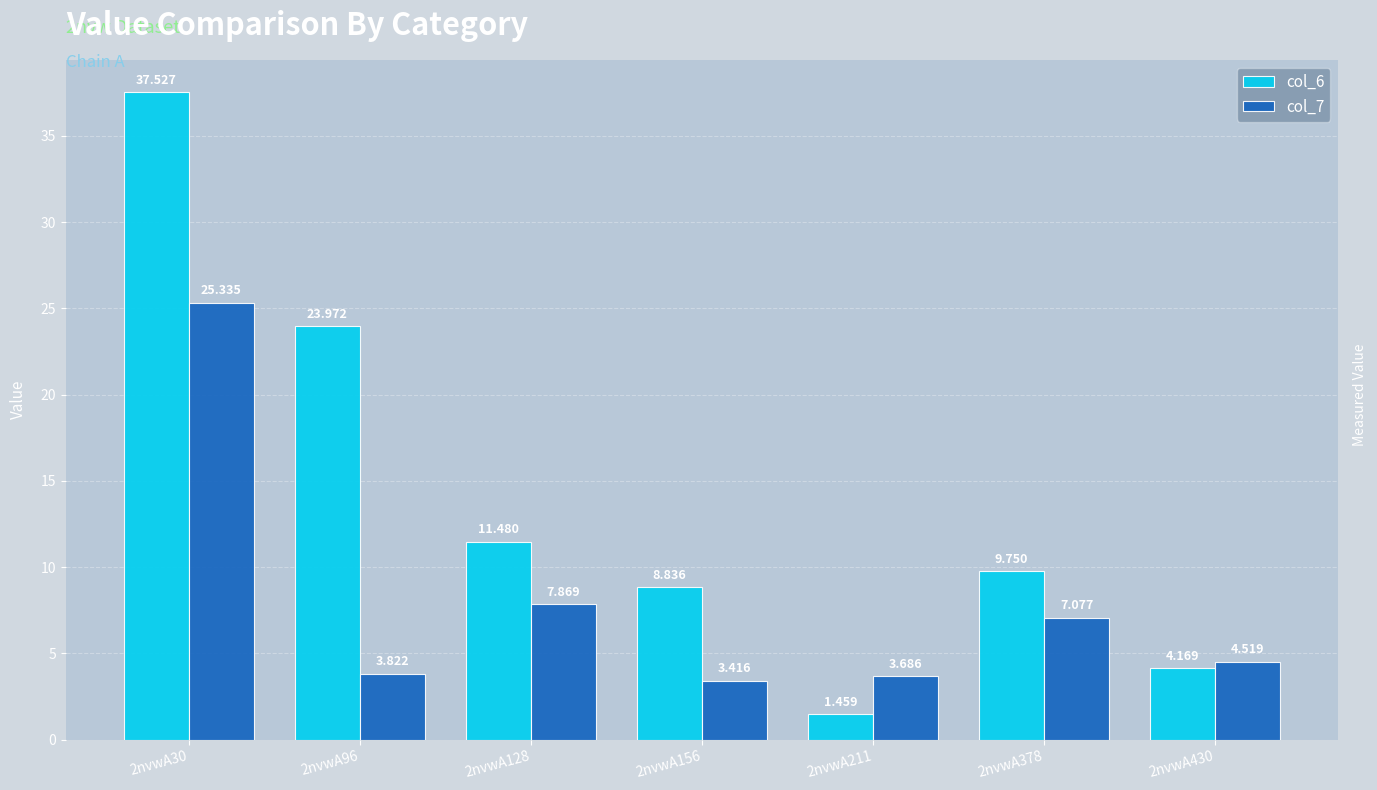

Is the value of col_6 at 2nvwA96 greater than the value of col_7 at 2nvwA430?

Yes